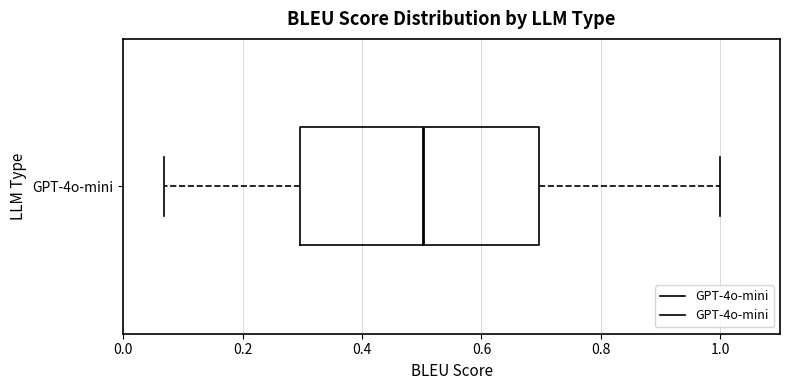

Read this box plot against the x-axis: the position of the median line, the range covered by the box, and the ends of both whiskers. The values are not printed on the chart, so give them approximately, as read against the axis.

median 0.50, box 0.30 to 0.70, whiskers 0.06 to 1.00